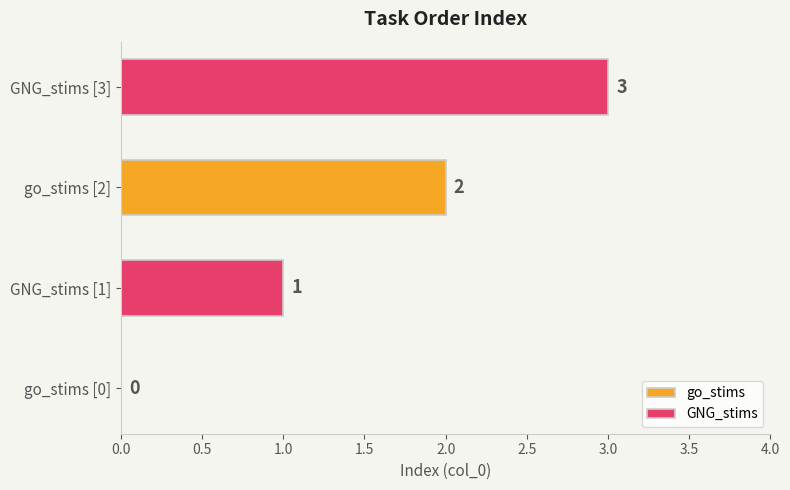

At which label is go_stims closest to 1?

go_stims [0]